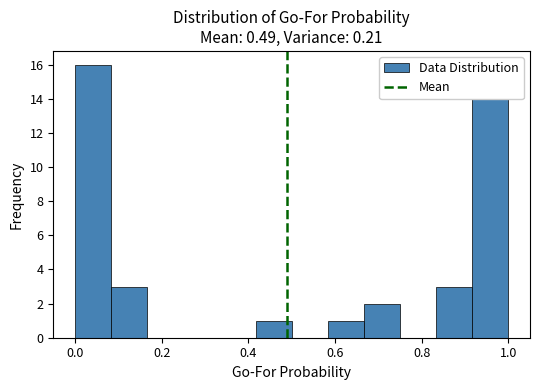

Reading left to right, list every bar in this chart as the range it spans on the x-axis followed by its height. Neither the bar edges nor the heights are printed on the chart, so give them approximately, as read against the axes.

0.00 to 0.08: 16
0.08 to 0.16: 3
0.16 to 0.26: 0
0.26 to 0.34: 0
0.34 to 0.42: 0
0.42 to 0.50: 1
0.50 to 0.58: 0
0.58 to 0.66: 1
0.66 to 0.76: 2
0.76 to 0.84: 0
0.84 to 0.92: 3
0.92 to 1.00: 14